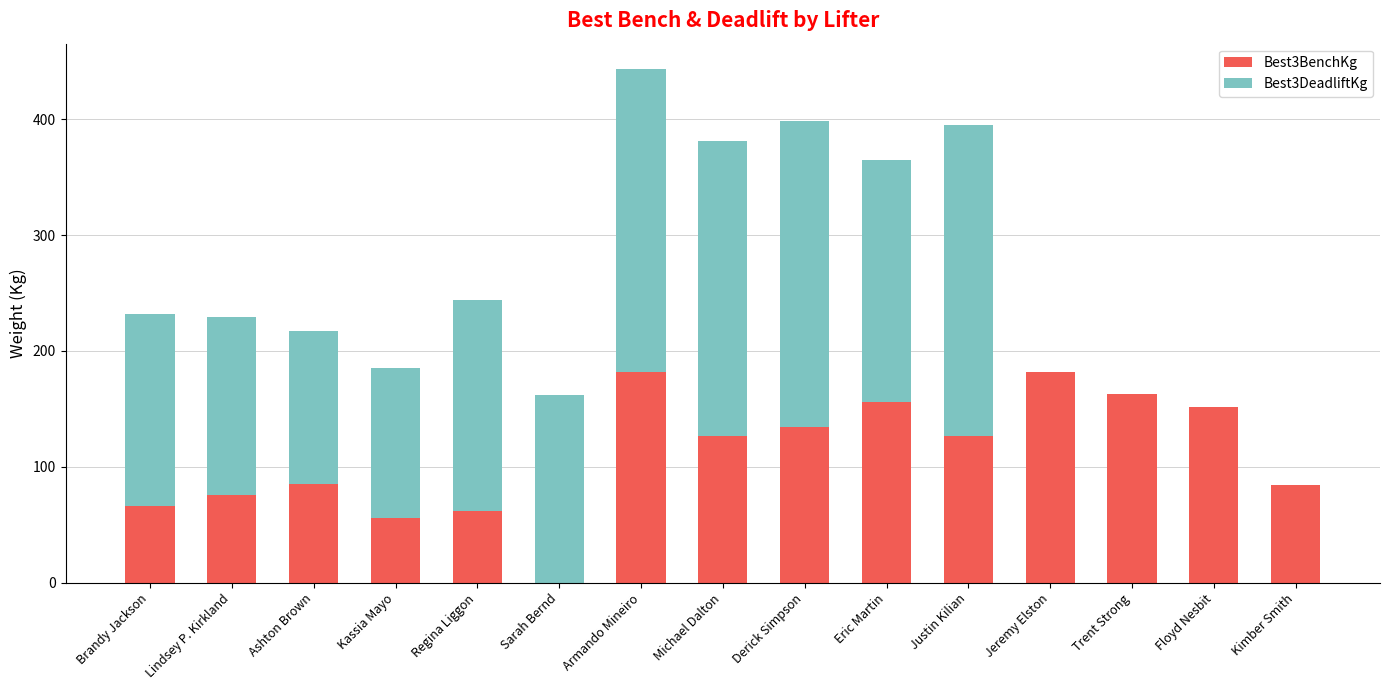

What are all the series names shown in the legend?

Best3BenchKg, Best3DeadliftKg